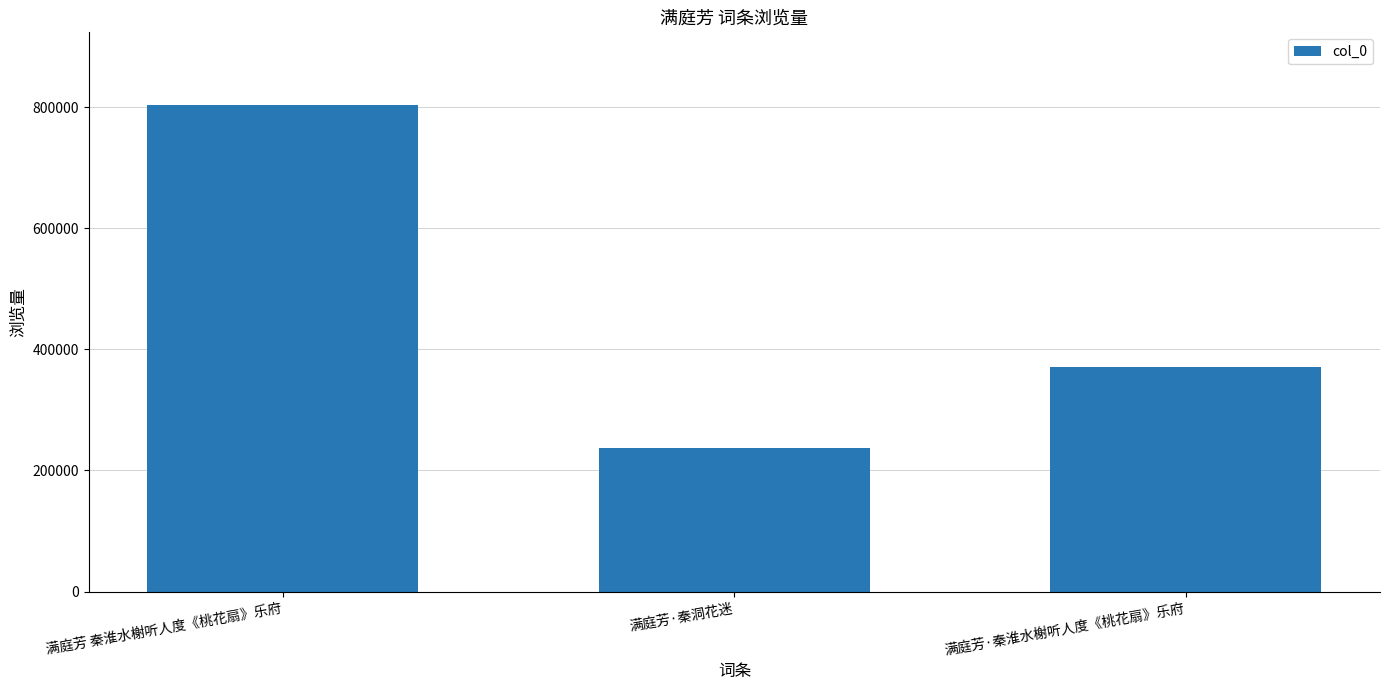

Approximately how many times larger is the value at 满庭芳·秦淮水榭听人度《桃花扇》乐府 compared to 满庭芳 秦淮水榭听人度《桃花扇》乐府?

0.5